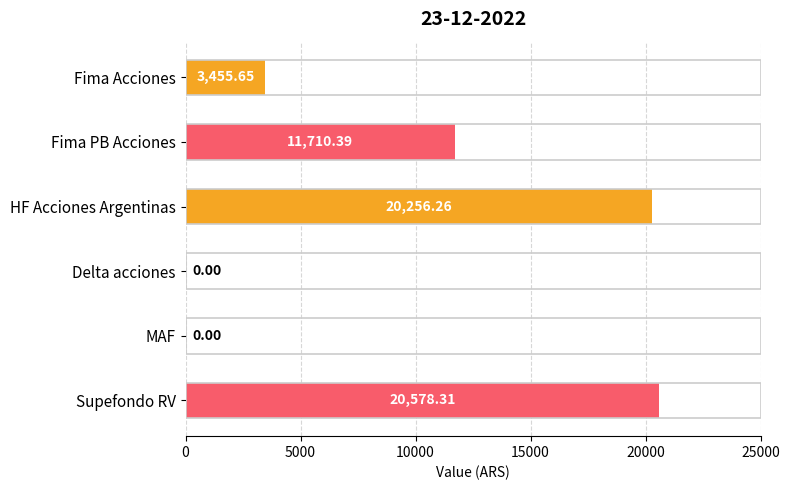

Is it true that the value at MAF is -11250.9?

False